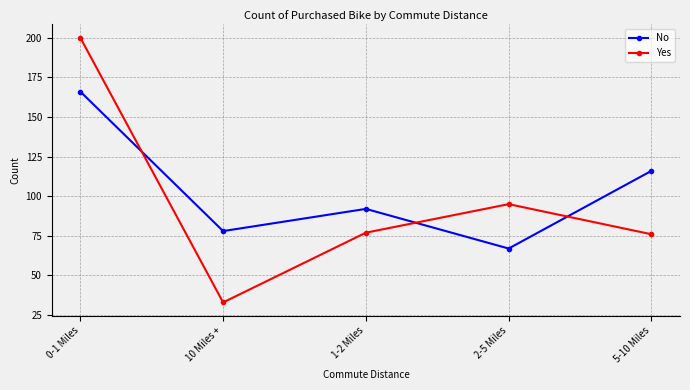

List the series in order of their overall mean, highest first.

No, Yes